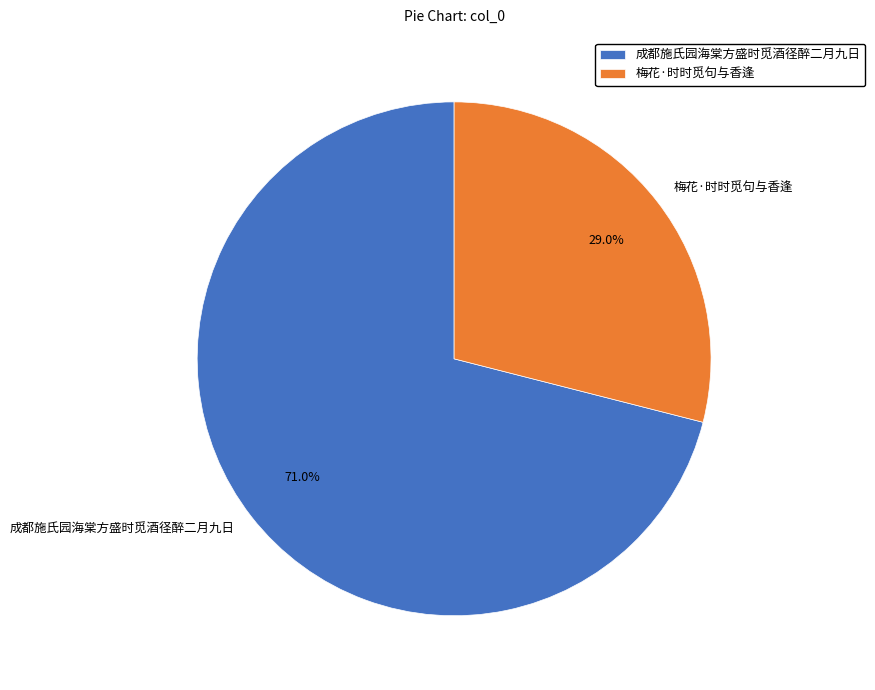

What is the majority slice?

成都施氏园海棠方盛时觅酒径醉二月九日